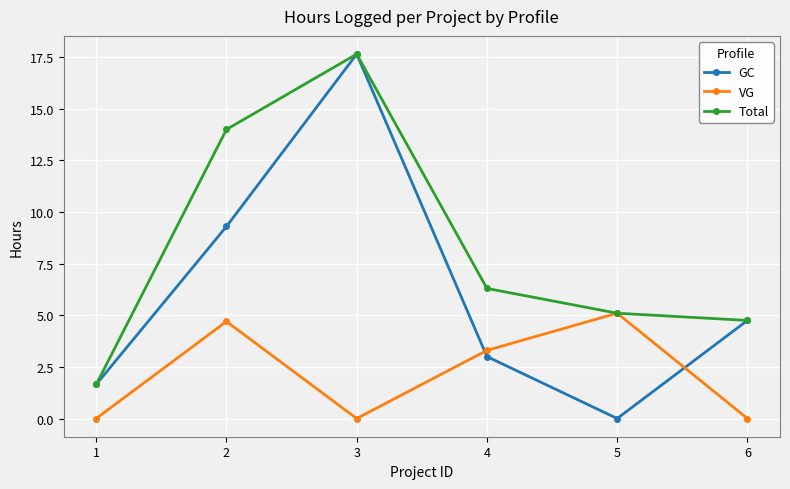

What is the difference between the second highest and minimum values in the GC series?

9.3